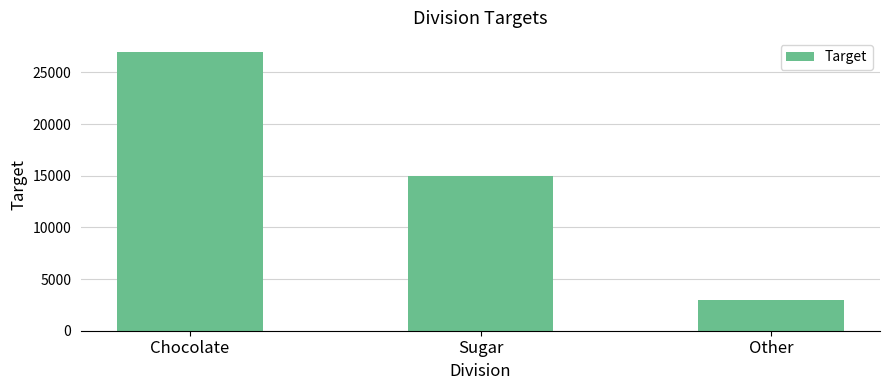

Reading left to right, what are all the values shown in this chart?

27000	15000	3000